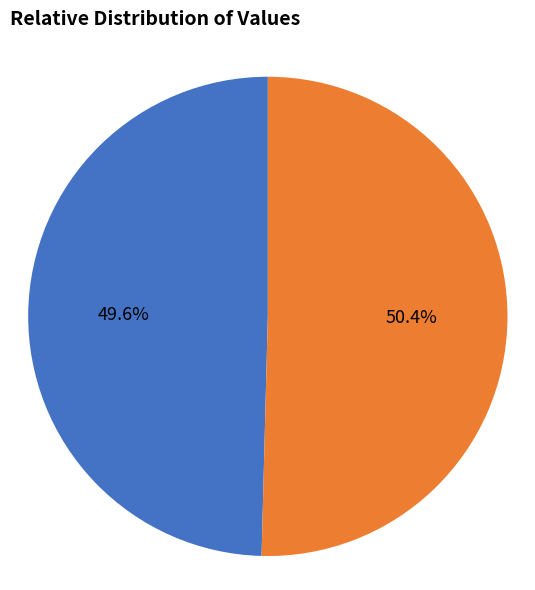

Is it true that 江城子 其三 外舅作梅玻因寿日作此 is 40% of the pie?

False